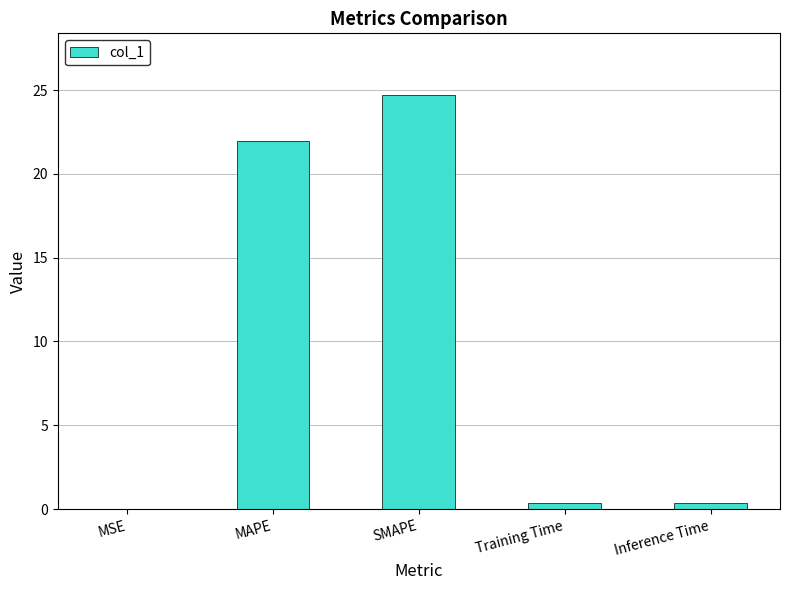

Where is the data nearest to the value 12?

MAPE